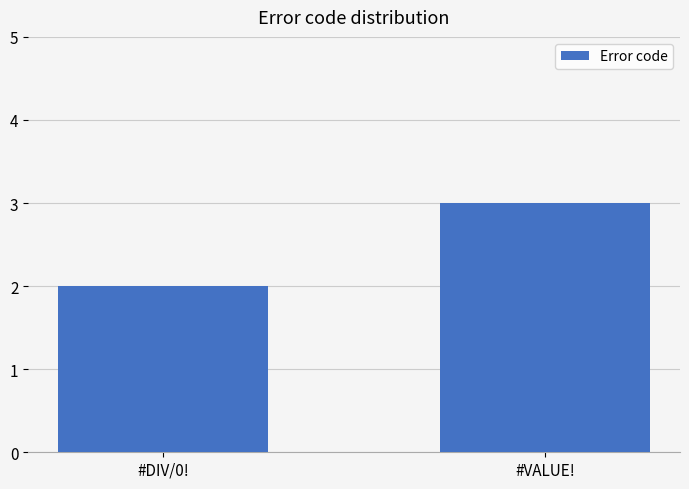

Reading left to right, list all the values displayed in this chart.

#DIV/0!=2	#VALUE!=3